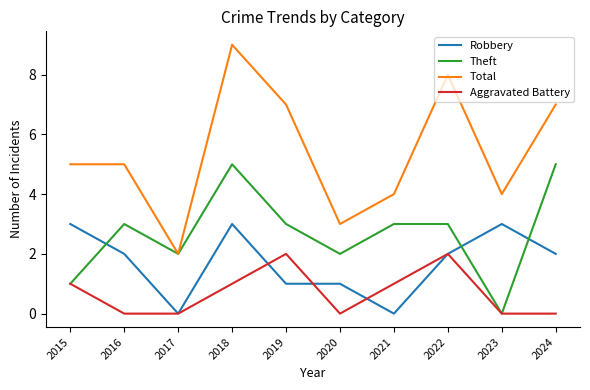

Reading left to right, transcribe all the data shown in this chart.

Robbery: 3	2	0	3	1	1	0	2	3	2
Theft: 1	3	2	5	3	2	3	3	0	5
Total: 5	5	2	9	7	3	4	8	4	7
Aggravated Battery: 1	0	0	1	2	0	1	2	0	0